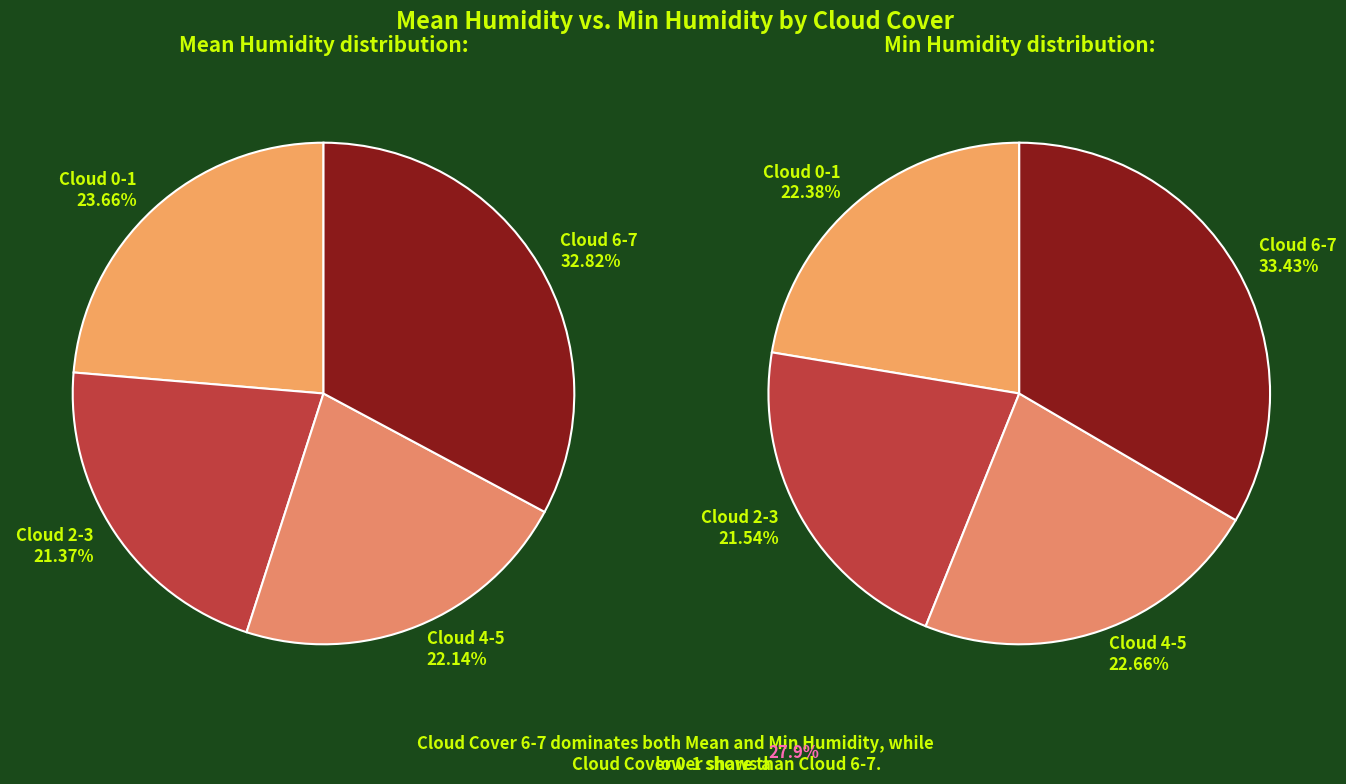

Does 0 account for over 50% of the chart?

No